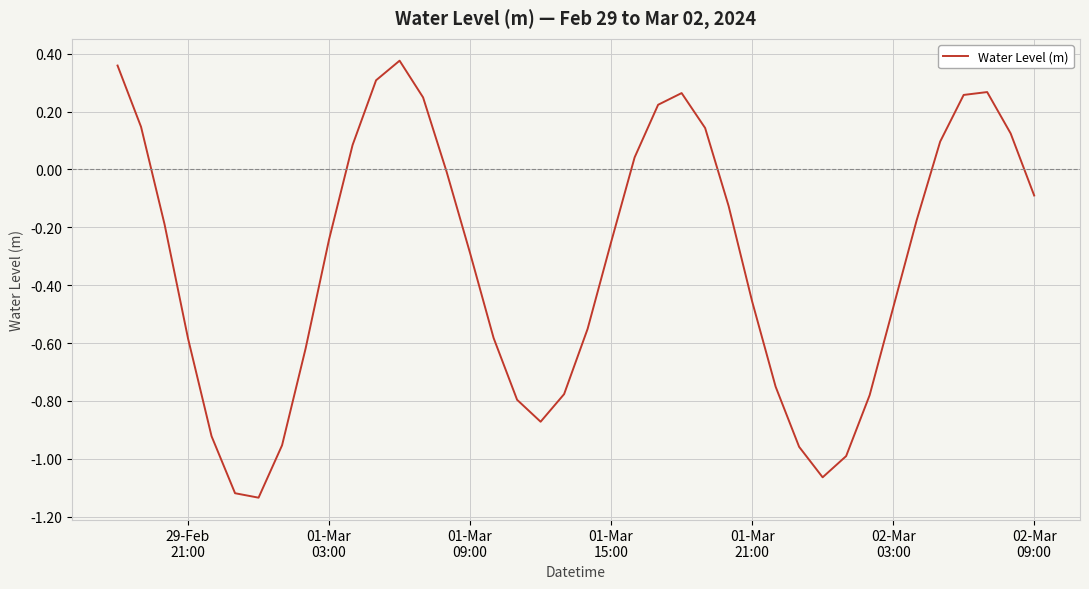

Does the chart have visible grid lines?

Yes